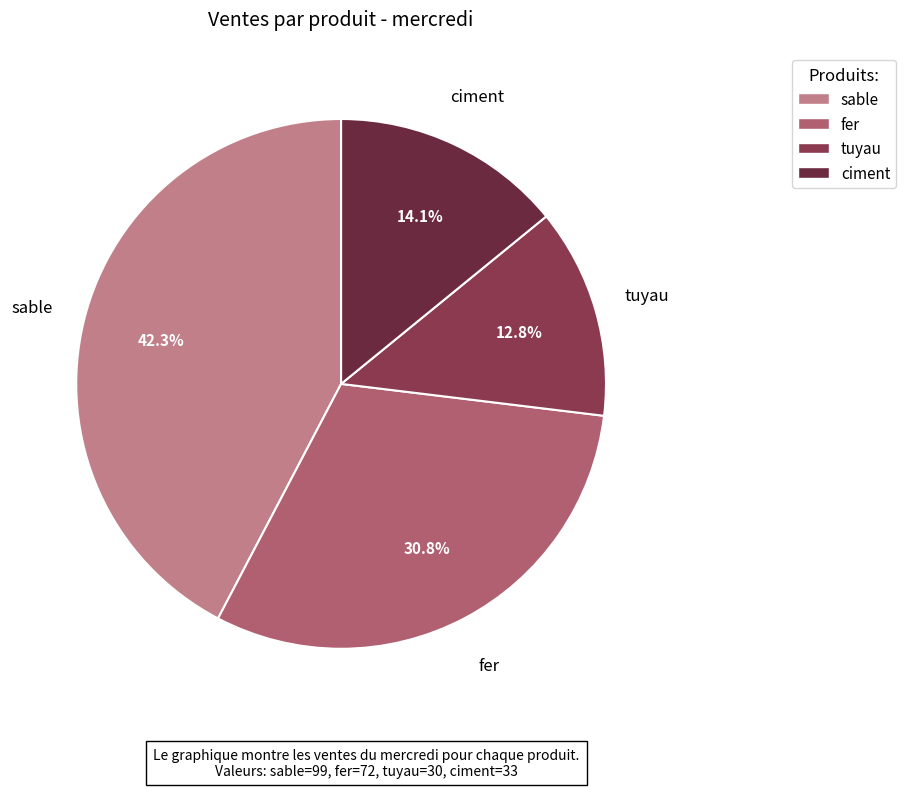

Count the number of slices in the pie.

4